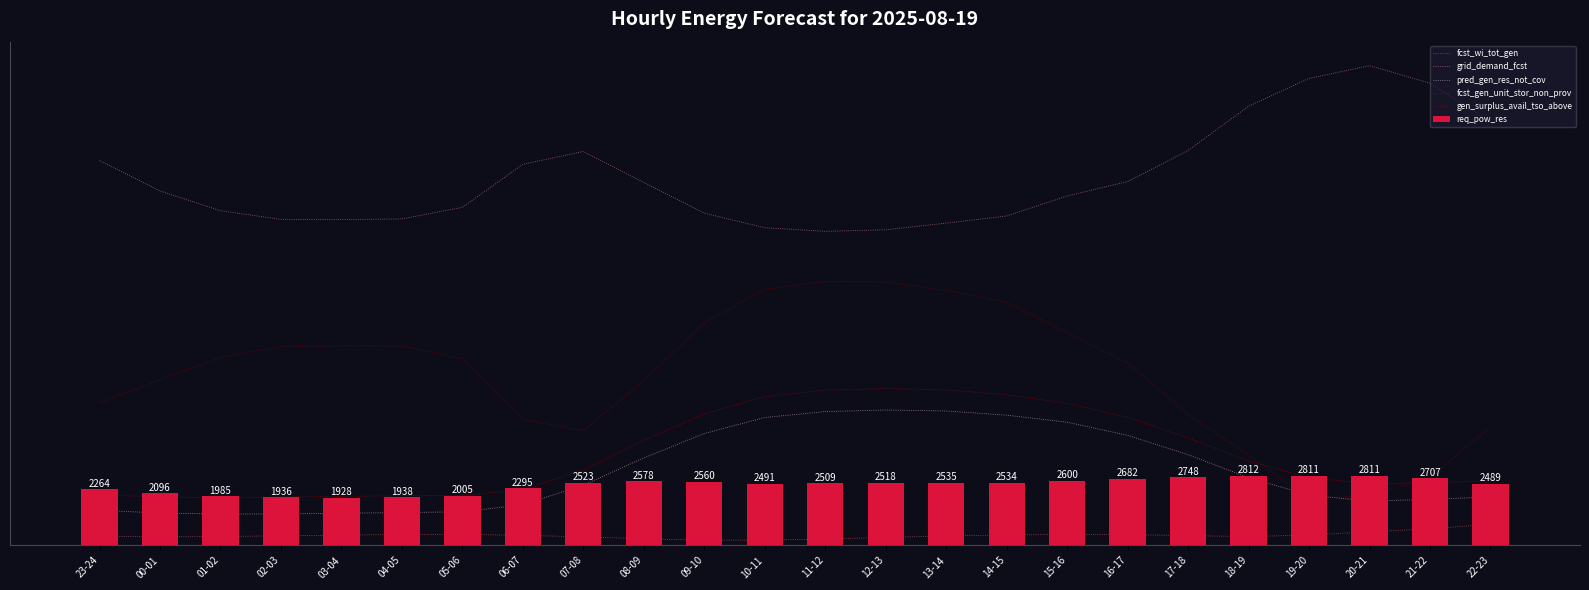

List the labels in order of gen_surplus_avail_tso_above value, largest first.

11-12, 12-13, 10-11, 13-14, 14-15, 09-10, 15-16, 03-04, 04-05, 02-03, 01-02, 05-06, 16-17, 00-01, 08-09, 23-24, 17-18, 06-07, 22-23, 07-08, 18-19, 21-22, 20-21, 19-20